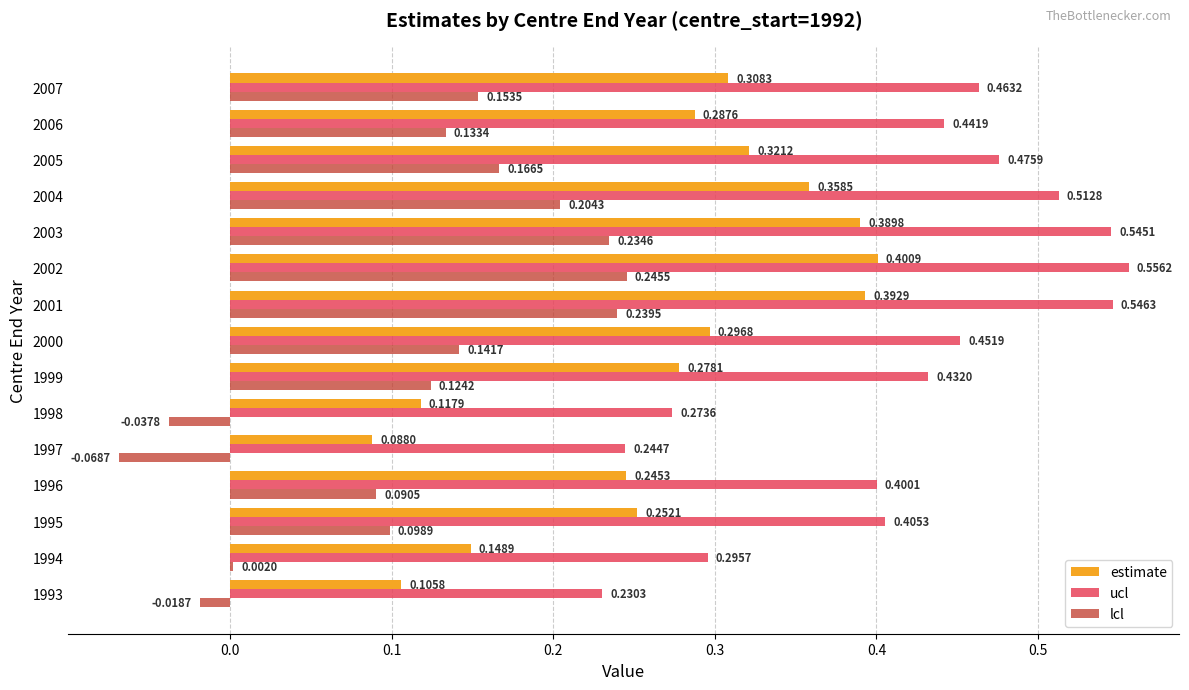

Count the number of data series in this chart.

3